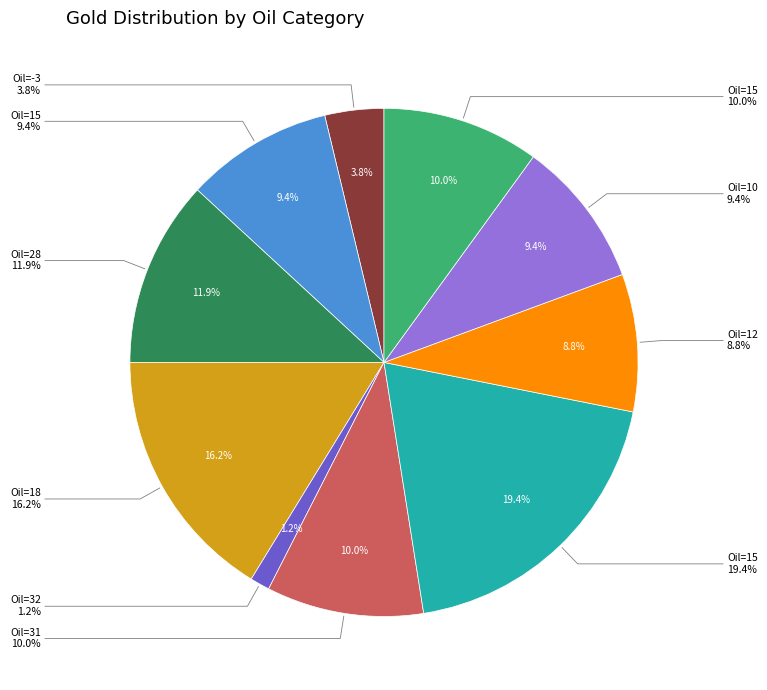

Combined, do 26 and 16 account for over 50%?

No